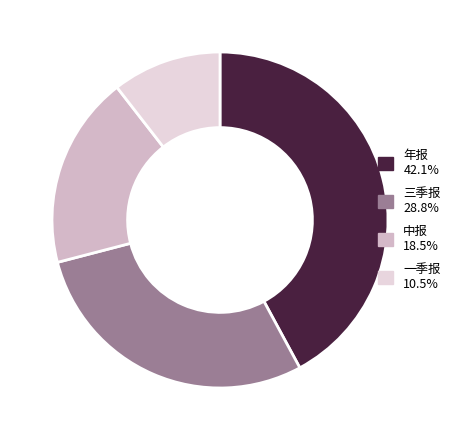

Which slice is the smallest?

一季报